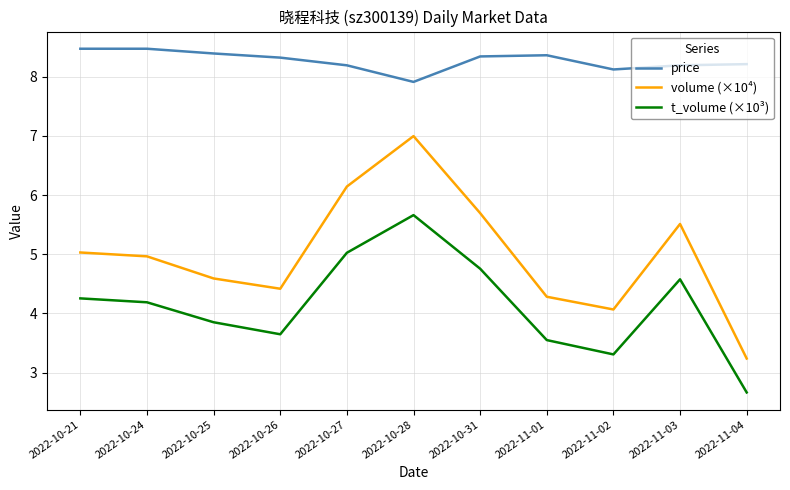

At 2022-11-04, list the series in order from largest to smallest.

price, volume (×10⁴), t_volume (×10³)